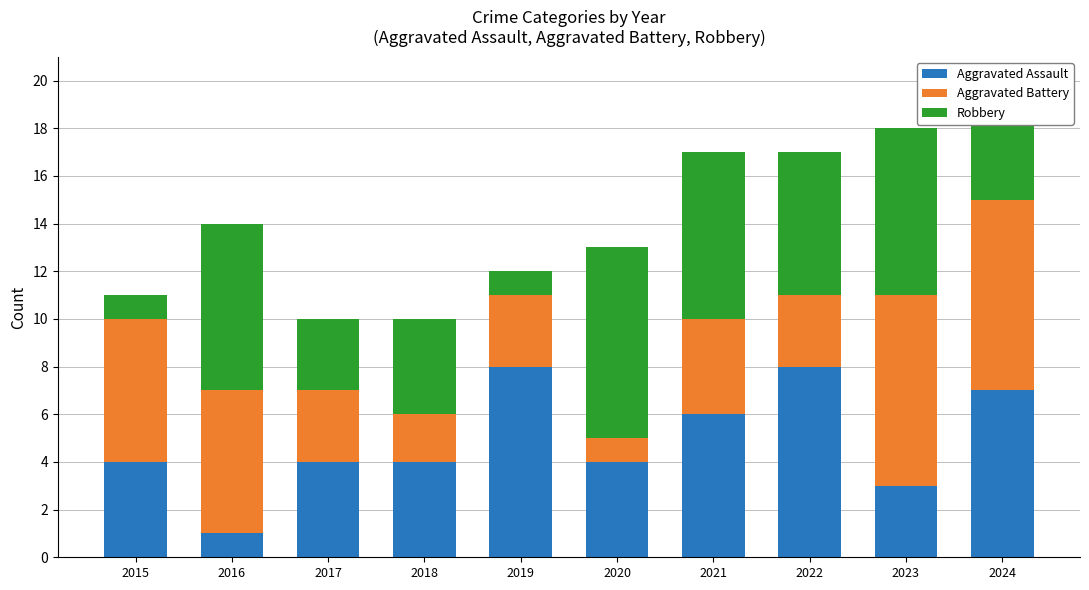

What is the total value across all series at 2020?

13